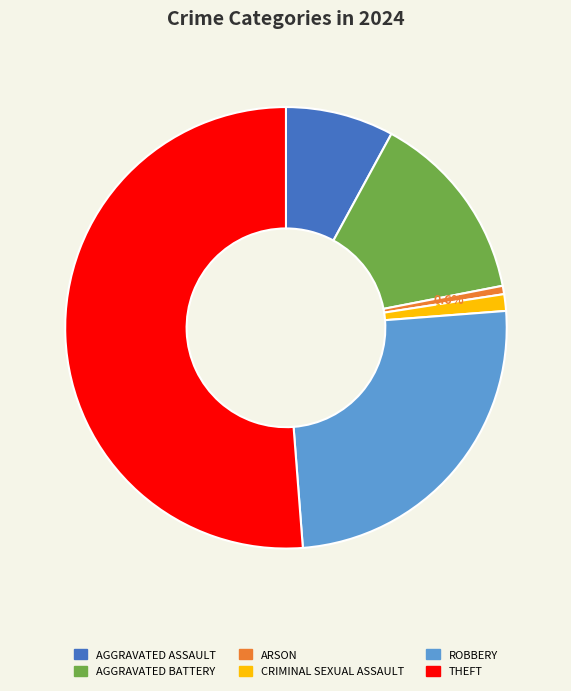

Is there any slice that represents more than half of the pie?

Yes